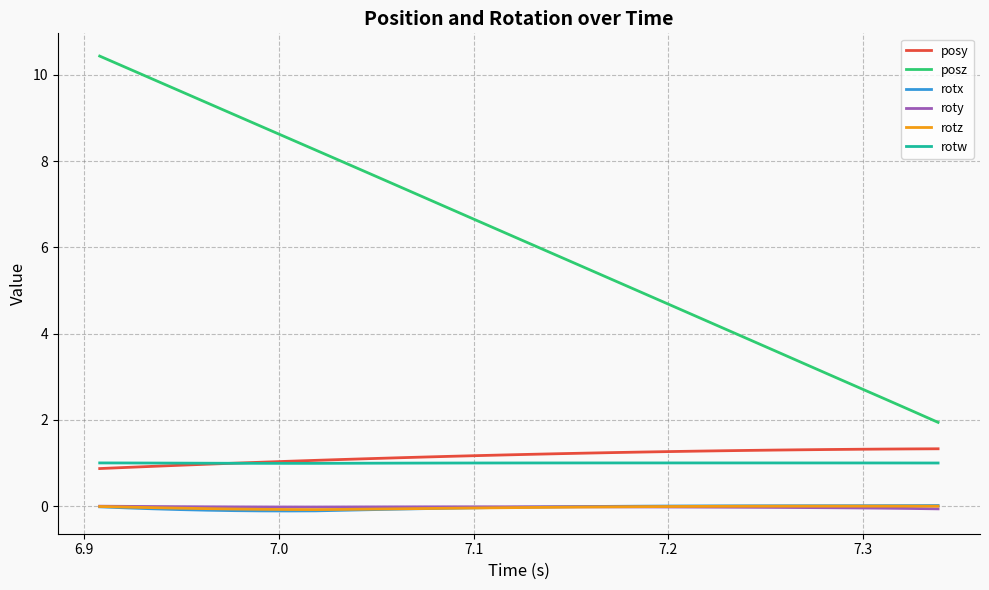

True or false: posz and rotw cross at least once.

False